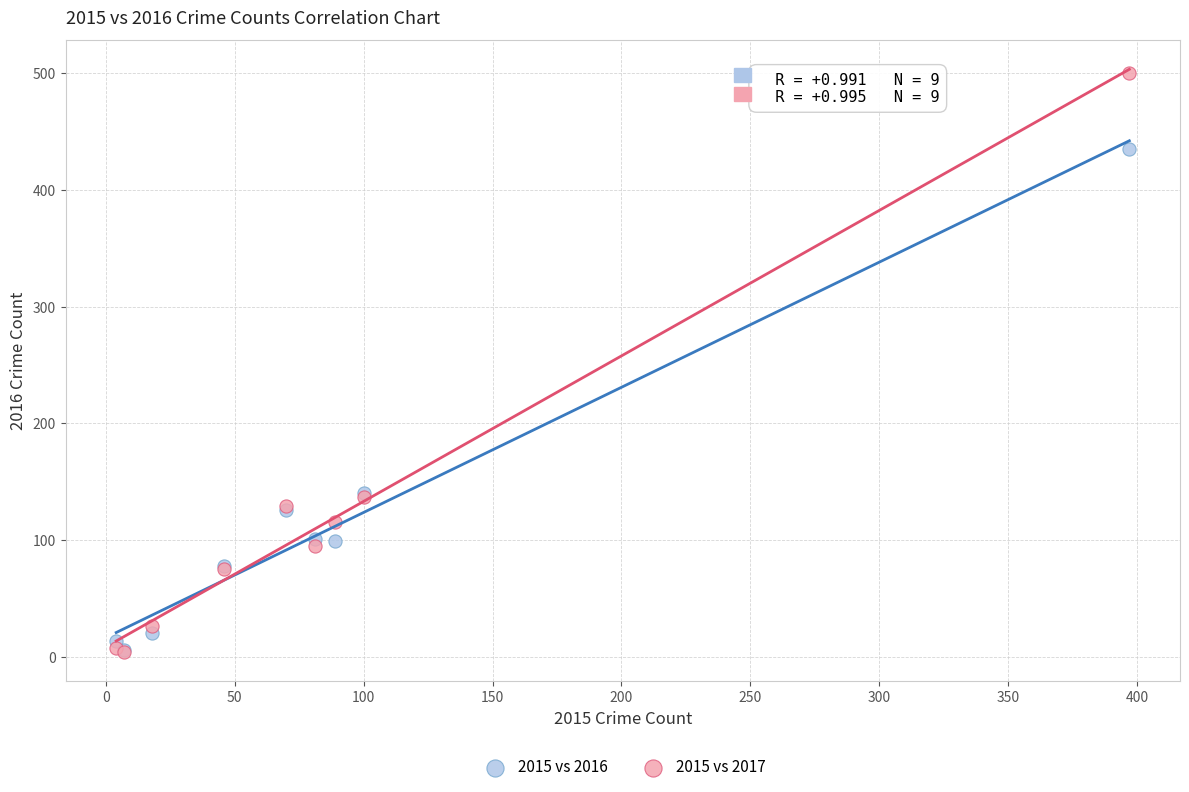

What are all the series names shown in the legend?

2015 vs 2016, 2015 vs 2017